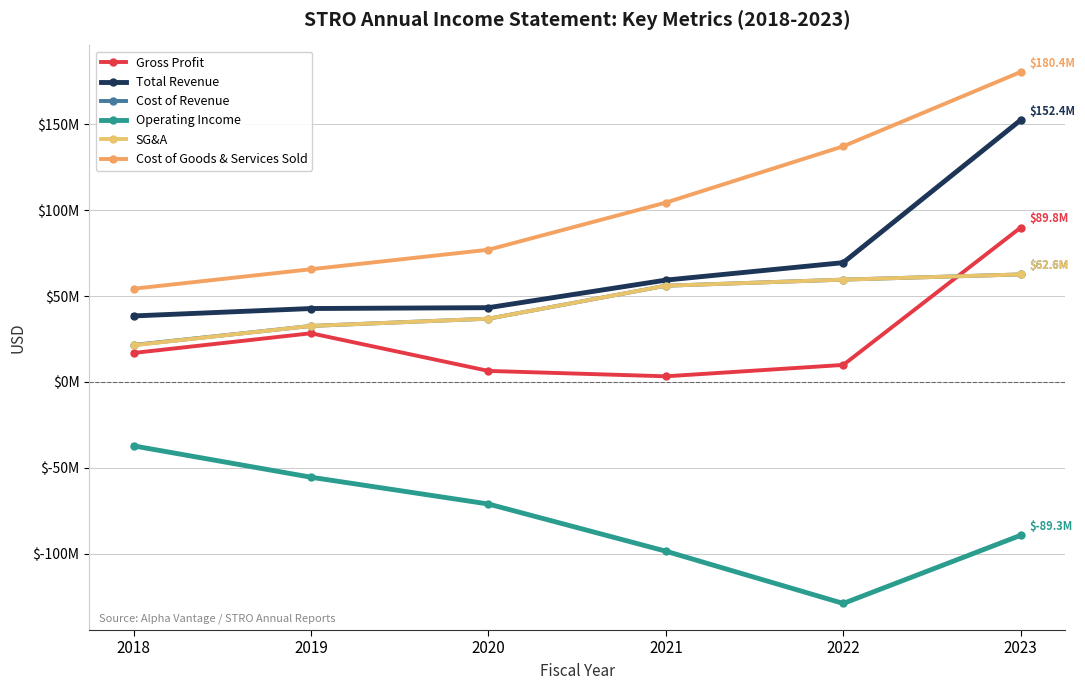

Reading left to right, extract all data points from this chart.

Gross Profit: 16.9	28.3	6.4	3.3	9.9	89.8
Total Revenue: 38.4	42.7	43.2	59.3	69.4	152.4
Cost of Revenue: 21.5	32.6	36.8	56.0	59.5	62.6
Operating Income: -37.2	-55.5	-71.1	-98.5	-128.9	-89.3
SG&A: 21.4	32.6	36.8	56.0	59.5	62.6
Cost of Goods & Services Sold: 54.3	65.6	77.0	104.4	137.2	180.4